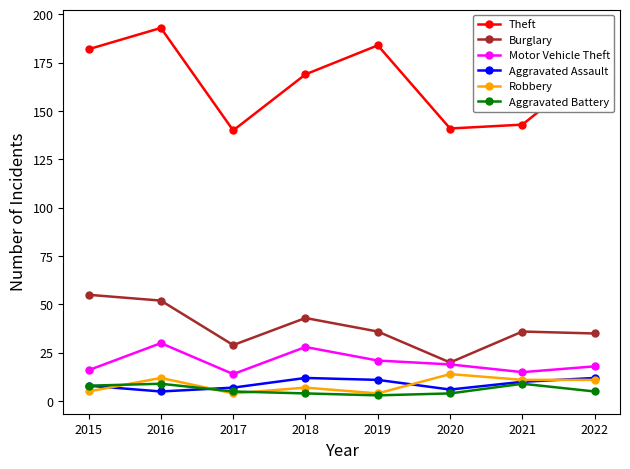

The value of Theft at 2015 is 182. True or false?

True